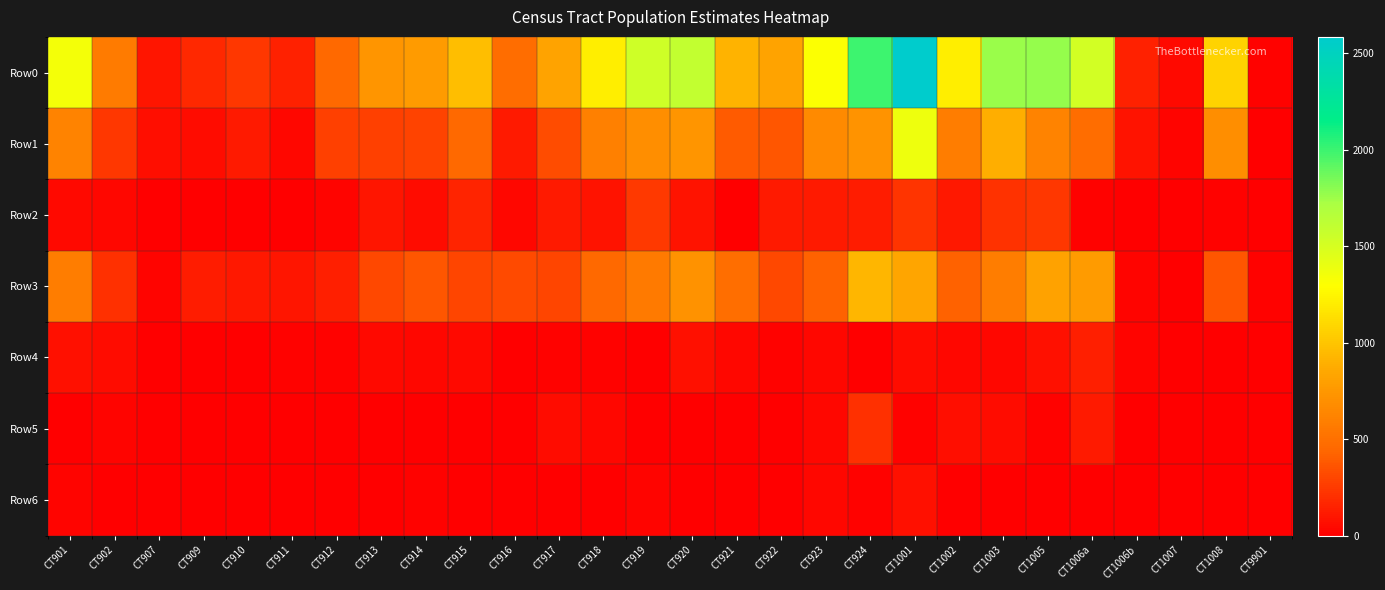

Reading right to left, what are all the values shown in this chart?

Row0: CT9901=18	CT1008=1080	CT1007=44	CT1006b=146	CT1006a=1516	CT1005=1770	CT1003=1766	CT1002=1207	CT1001=2585	CT924=1991	CT923=1305	CT922=820	CT921=914	CT920=1602	CT919=1541	CT918=1207	CT917=819	CT916=480	CT915=963	CT914=768	CT913=737	CT912=463	CT911=143	CT910=233	CT909=177	CT907=94	CT902=566	CT901=1351
Row1: CT9901=0	CT1008=696	CT1007=29	CT1006b=89	CT1006a=475	CT1005=625	CT1003=882	CT1002=578	CT1001=1380	CT924=717	CT923=665	CT922=371	CT921=389	CT920=732	CT919=695	CT918=600	CT917=328	CT916=117	CT915=458	CT914=284	CT913=273	CT912=282	CT911=31	CT910=121	CT909=54	CT907=64	CT902=242	CT901=625
Row2: CT9901=0	CT1008=16	CT1007=0	CT1006b=0	CT1006a=12	CT1005=235	CT1003=217	CT1002=104	CT1001=226	CT924=125	CT923=116	CT922=112	CT921=0	CT920=84	CT919=248	CT918=85	CT917=112	CT916=32	CT915=158	CT914=58	CT913=99	CT912=23	CT911=0	CT910=0	CT909=0	CT907=0	CT902=33	CT901=41
Row3: CT9901=18	CT1008=368	CT1007=9	CT1006b=24	CT1006a=773	CT1005=816	CT1003=578	CT1002=418	CT1001=833	CT924=927	CT923=416	CT922=304	CT921=494	CT920=712	CT919=559	CT918=462	CT917=301	CT916=321	CT915=301	CT914=368	CT913=311	CT912=138	CT911=92	CT910=109	CT909=123	CT907=30	CT902=209	CT901=584
Row4: CT9901=0	CT1008=0	CT1007=6	CT1006b=23	CT1006a=141	CT1005=77	CT1003=33	CT1002=33	CT1001=55	CT924=0	CT923=31	CT922=17	CT921=31	CT920=74	CT919=7	CT918=20	CT917=18	CT916=10	CT915=46	CT914=34	CT913=47	CT912=20	CT911=20	CT910=3	CT909=0	CT907=0	CT902=57	CT901=75
Row5: CT9901=0	CT1008=0	CT1007=0	CT1006b=10	CT1006a=115	CT1005=17	CT1003=56	CT1002=65	CT1001=11	CT924=204	CT923=37	CT922=8	CT921=0	CT920=0	CT919=10	CT918=40	CT917=60	CT916=0	CT915=0	CT914=7	CT913=7	CT912=0	CT911=0	CT910=0	CT909=0	CT907=0	CT902=25	CT901=0
Row6: CT9901=0	CT1008=0	CT1007=0	CT1006b=0	CT1006a=0	CT1005=0	CT1003=0	CT1002=9	CT1001=80	CT924=18	CT923=40	CT922=8	CT921=0	CT920=0	CT919=22	CT918=0	CT917=0	CT916=0	CT915=0	CT914=17	CT913=0	CT912=0	CT911=0	CT910=0	CT909=0	CT907=0	CT902=0	CT901=26